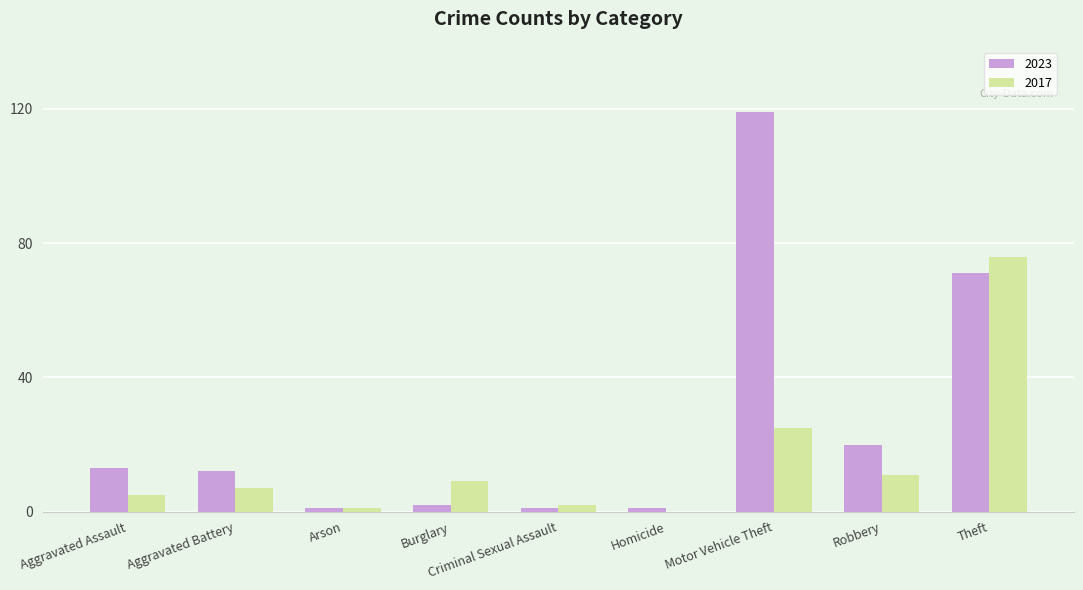

What is the maximum value shown in the chart?

119